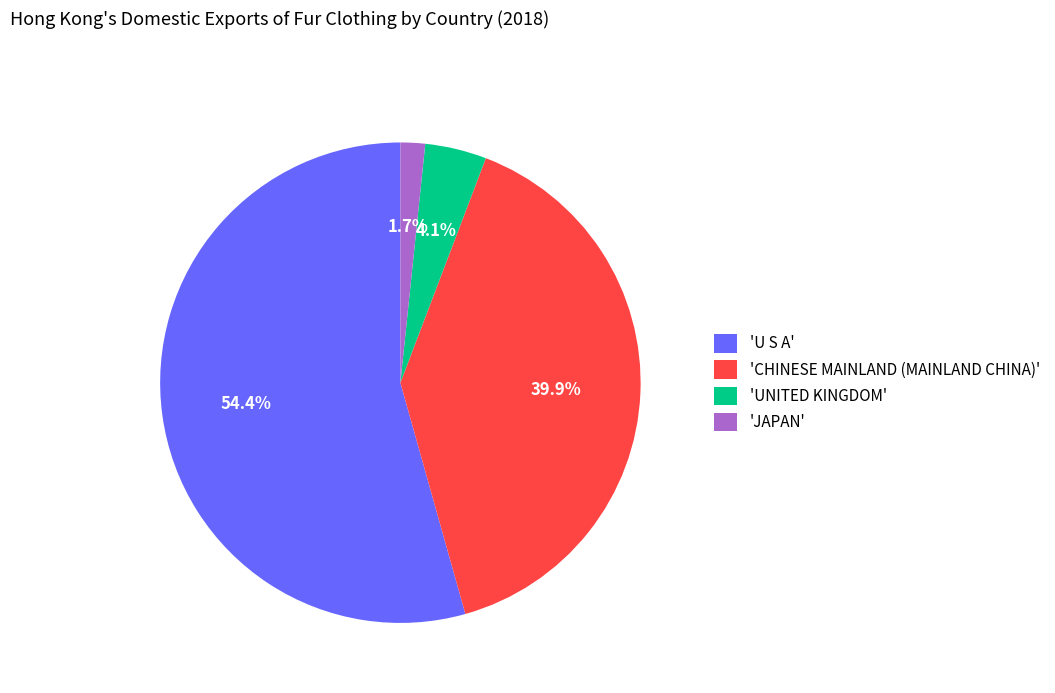

How many slices are in this pie chart?

4